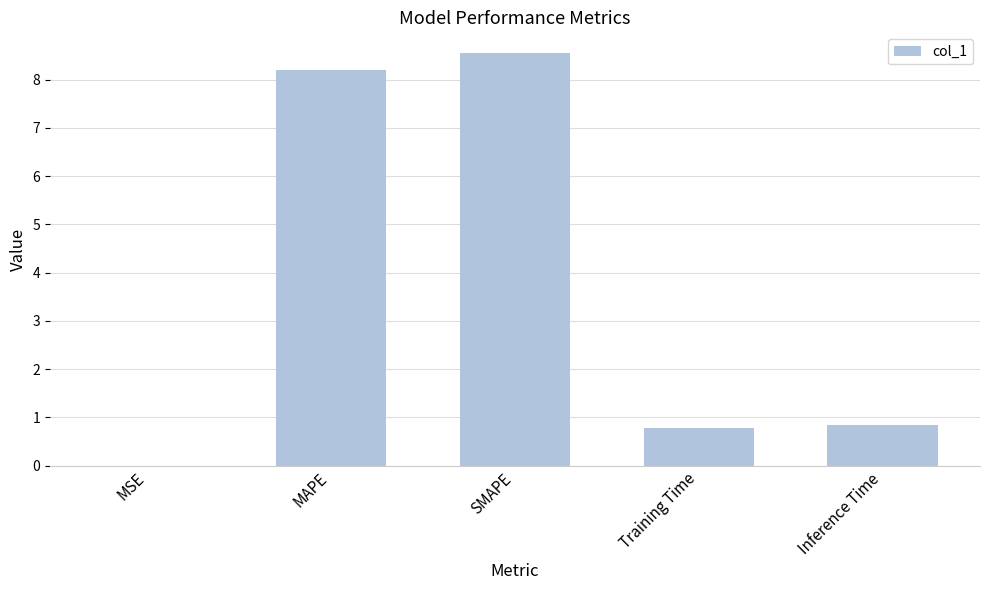

What is the maximum value shown in the chart?

8.6